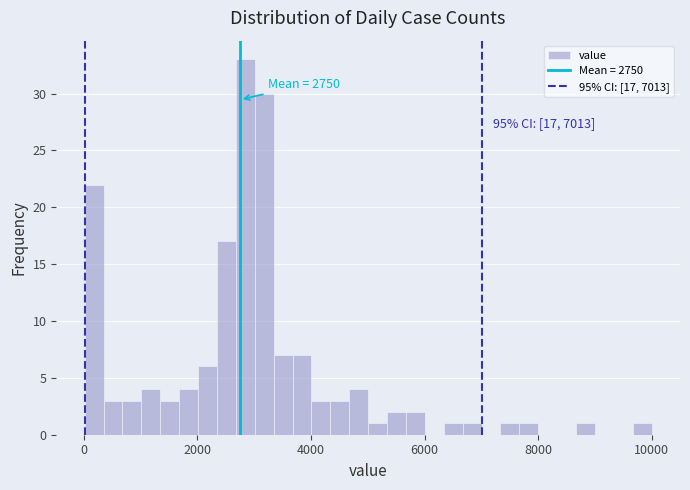

Around what value on the x-axis is the tallest bar? Give the approximate position of its centre, as read against the axis.

2800